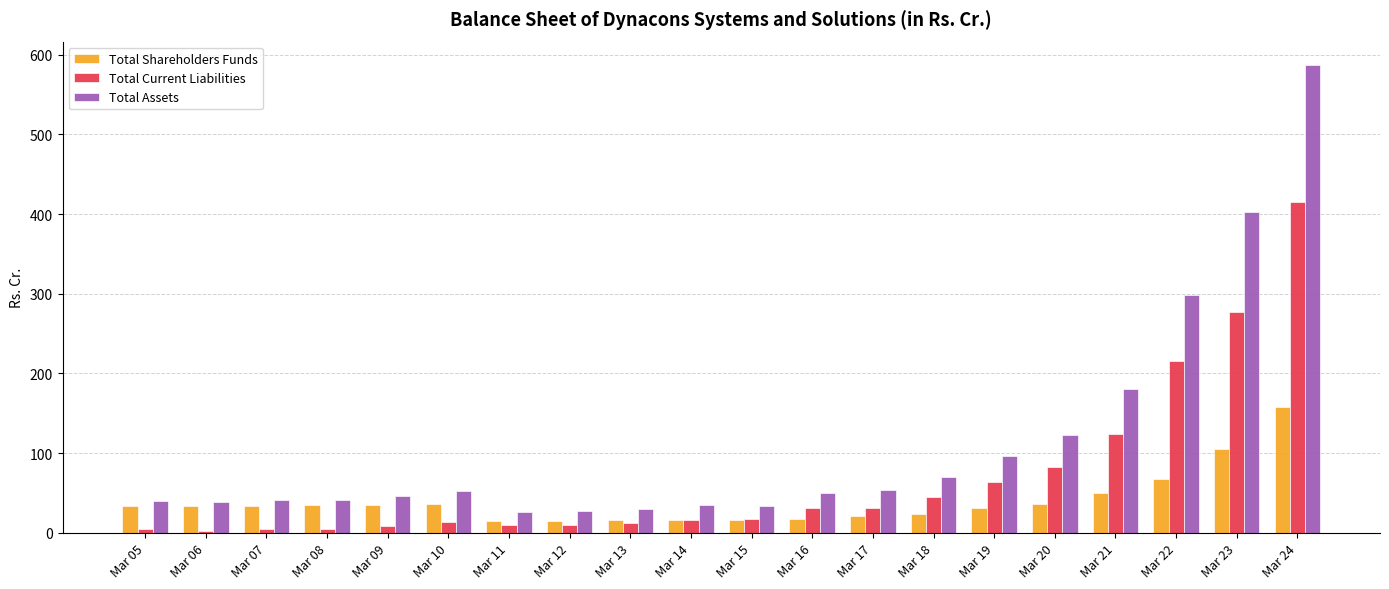

Which series has the largest total across all categories?

Total Assets